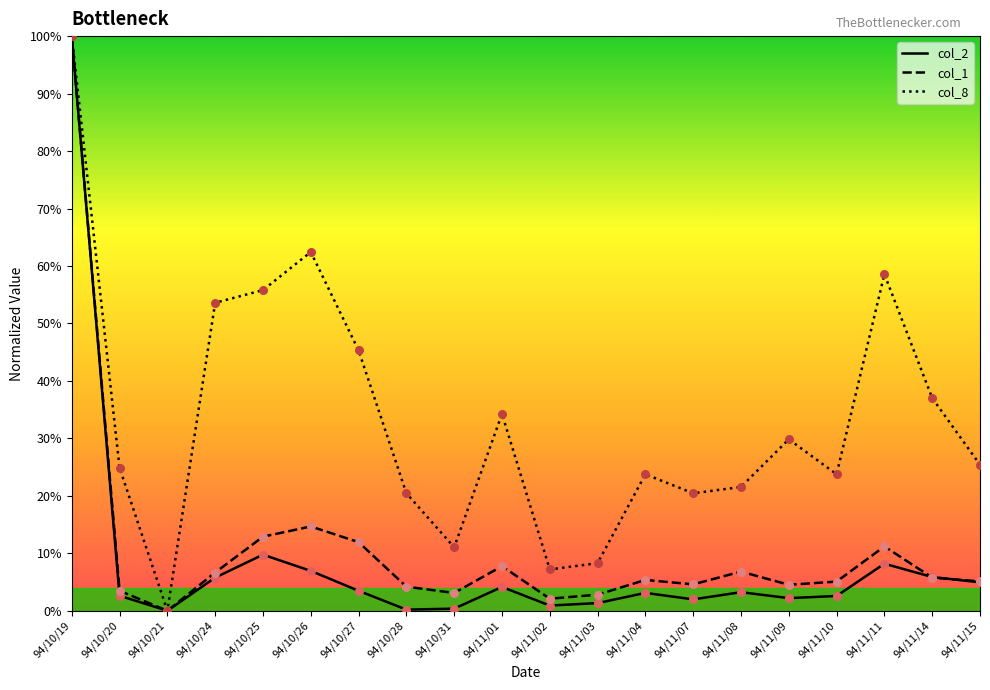

What is the total value across all series at 94/11/08?

31.6